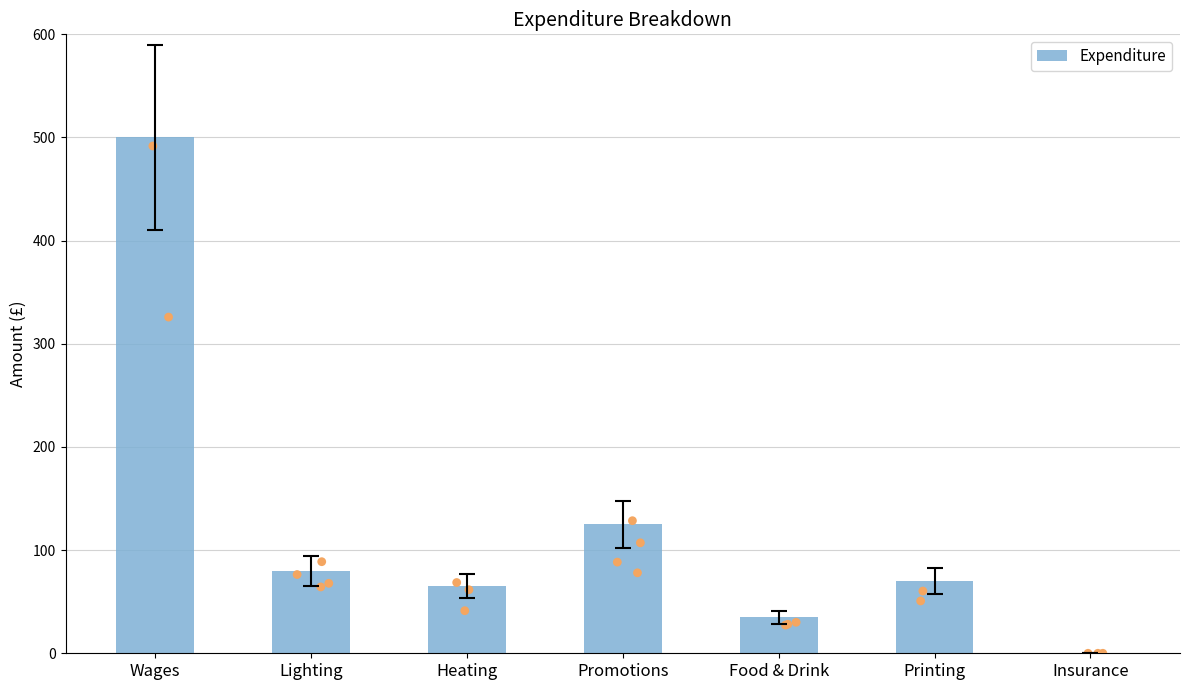

Between Lighting and Promotions, which is larger?

Promotions